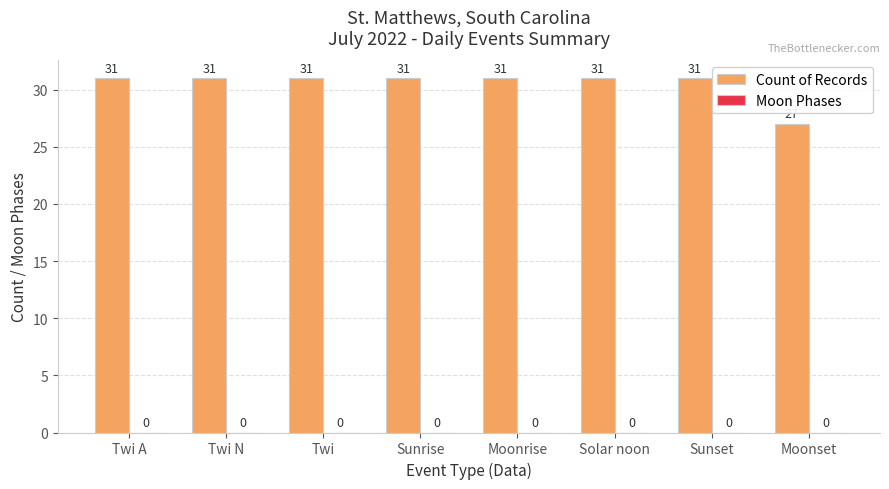

Reading left to right, extract all data points from this chart.

Twi A=31	Twi N=31	Twi=31	Sunrise=31	Moonrise=31	Solar noon=31	Sunset=31	Moonset=27